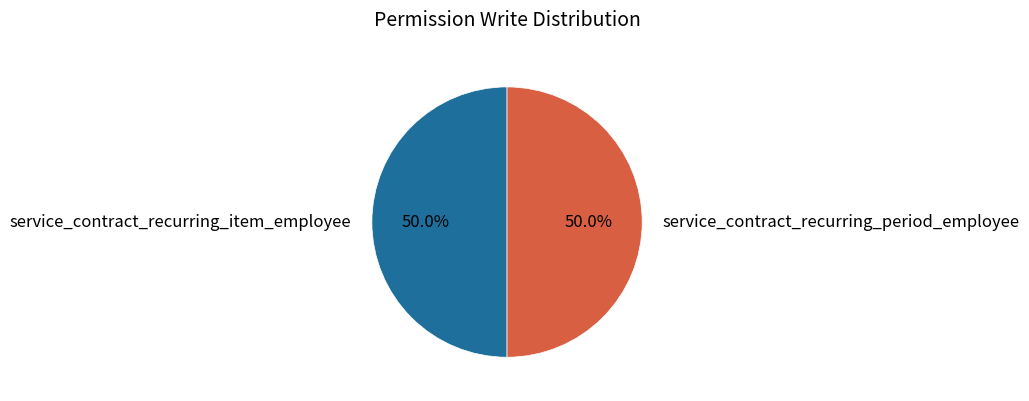

Approximately how many times larger is the value at service_contract_recurring_period_employee compared to service_contract_recurring_item_employee?

1.0